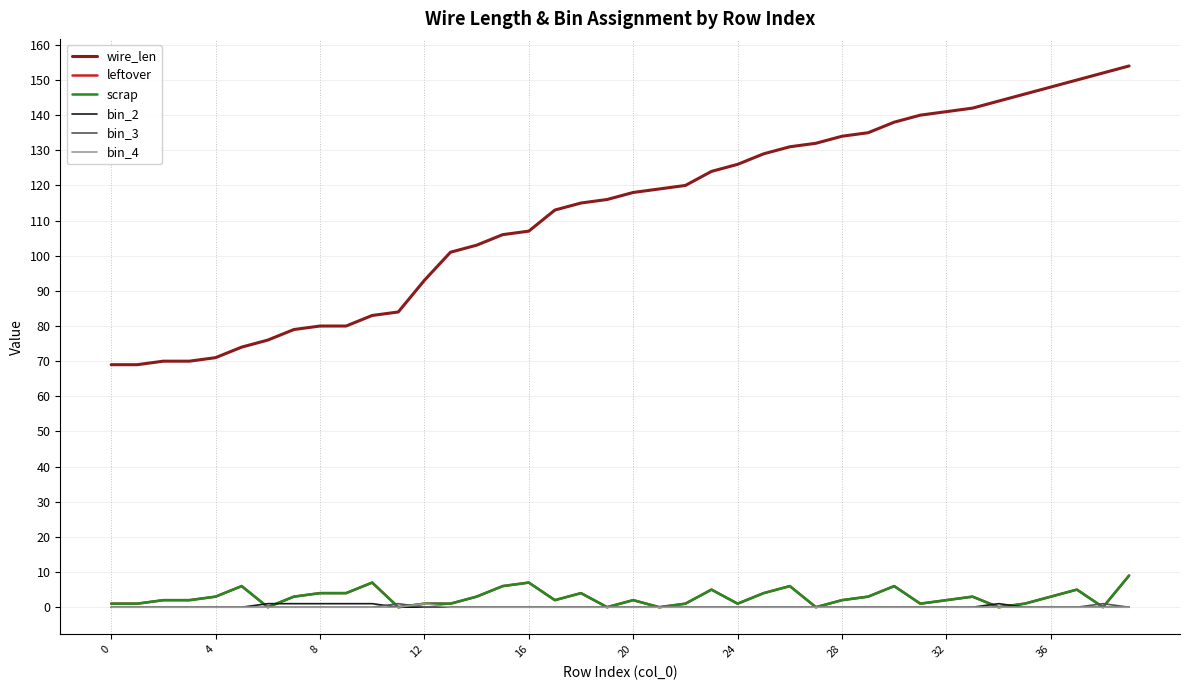

How many interior local peaks does the bin_2 series have?

1